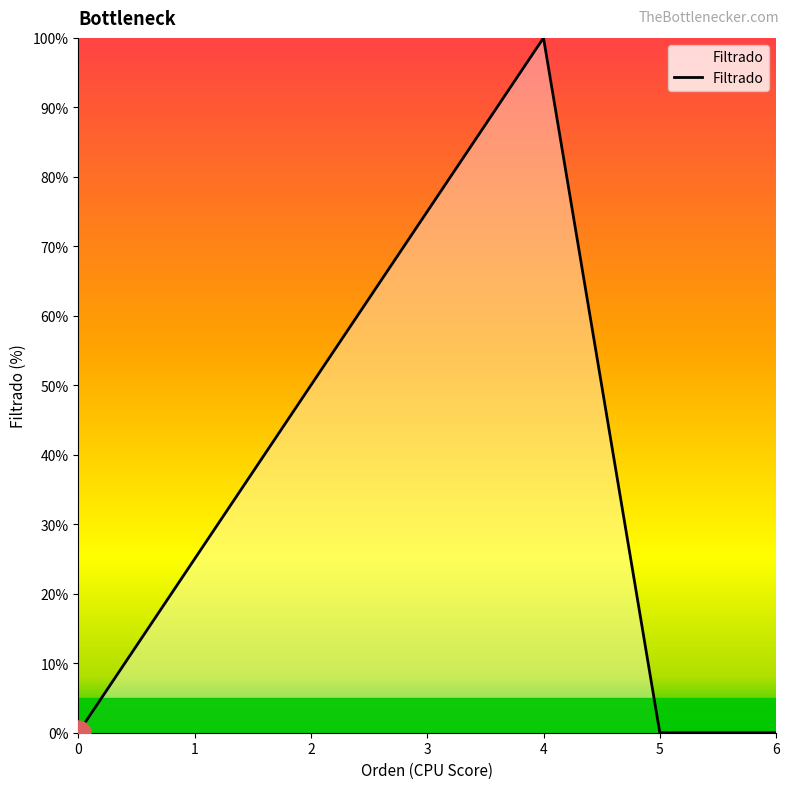

Count the number of categories in the chart.

7